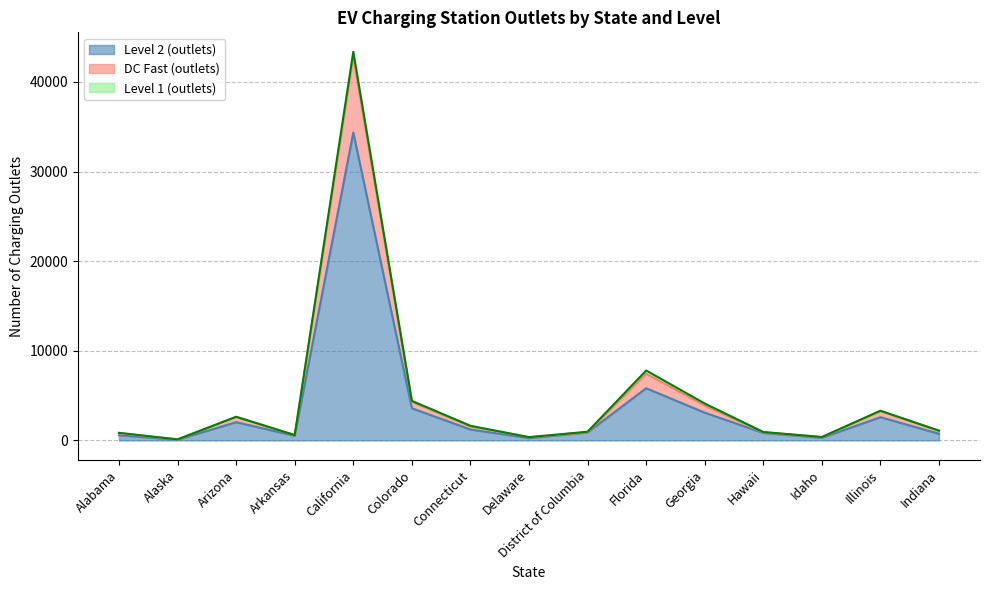

What is the label of the 19th point from the right?

Alabama